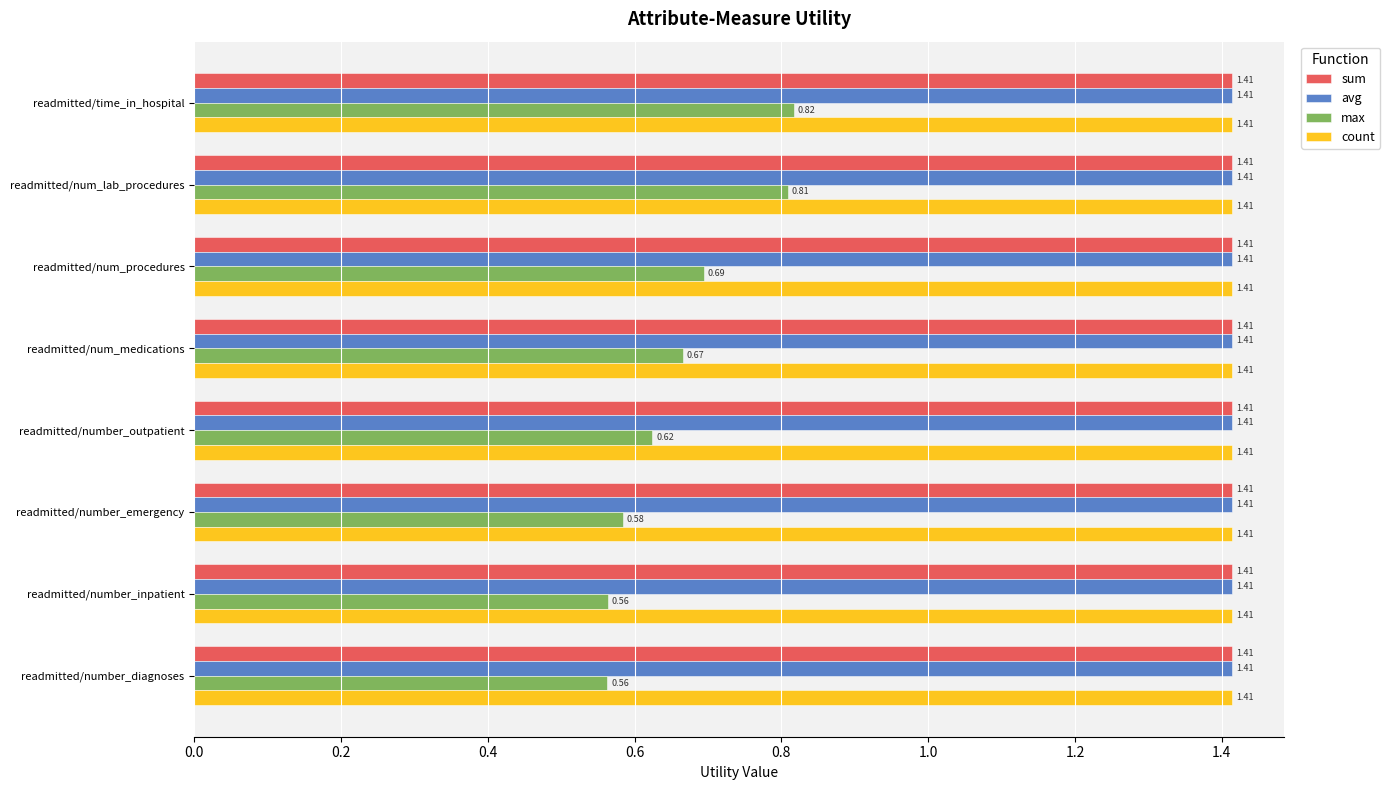

What is the sum of the sum values at readmitted/num_lab_procedures and readmitted/num_procedures?

2.8